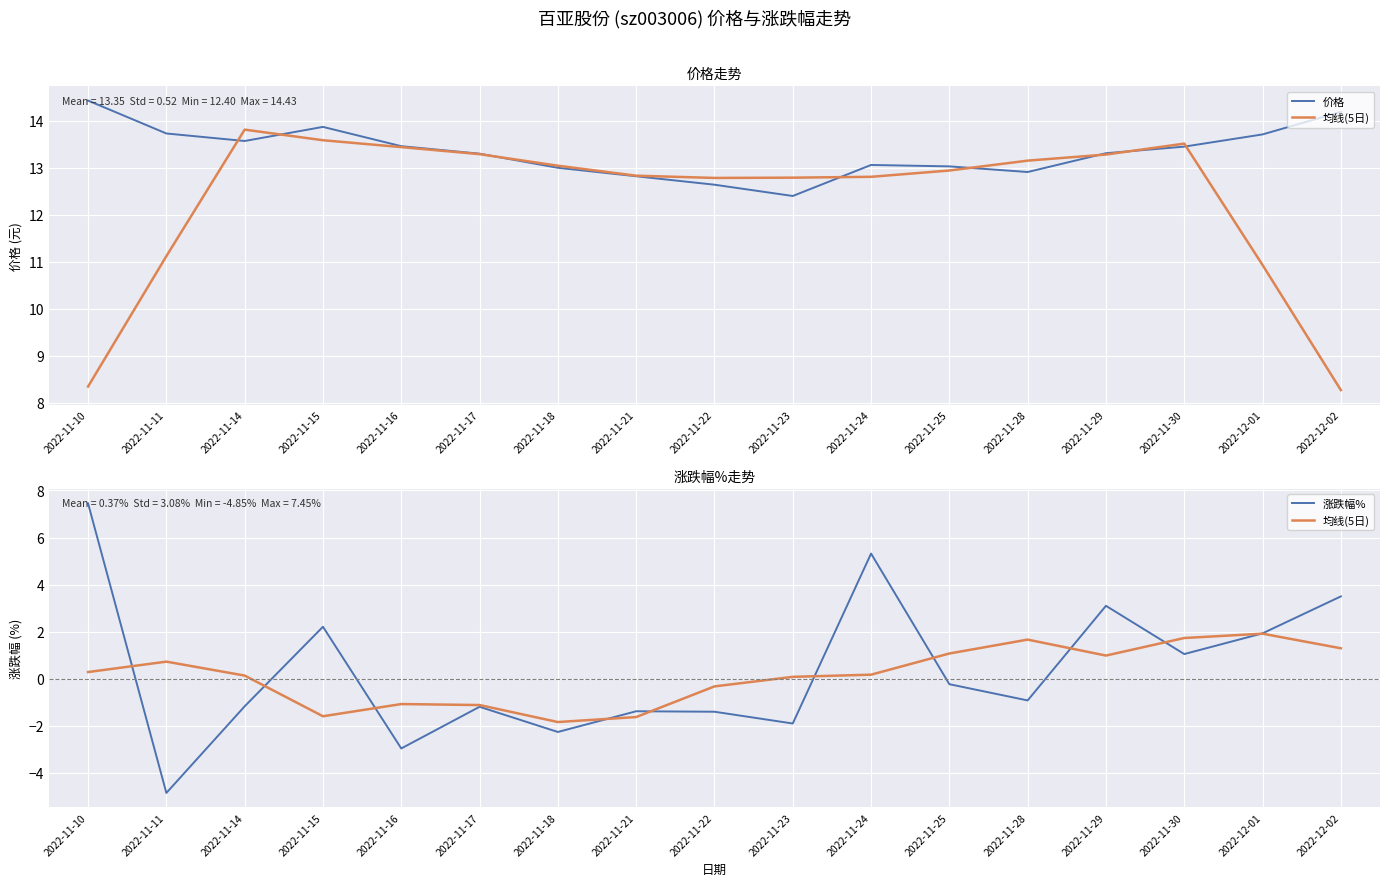

True or false: 价格 and 涨跌幅% cross at least once.

False